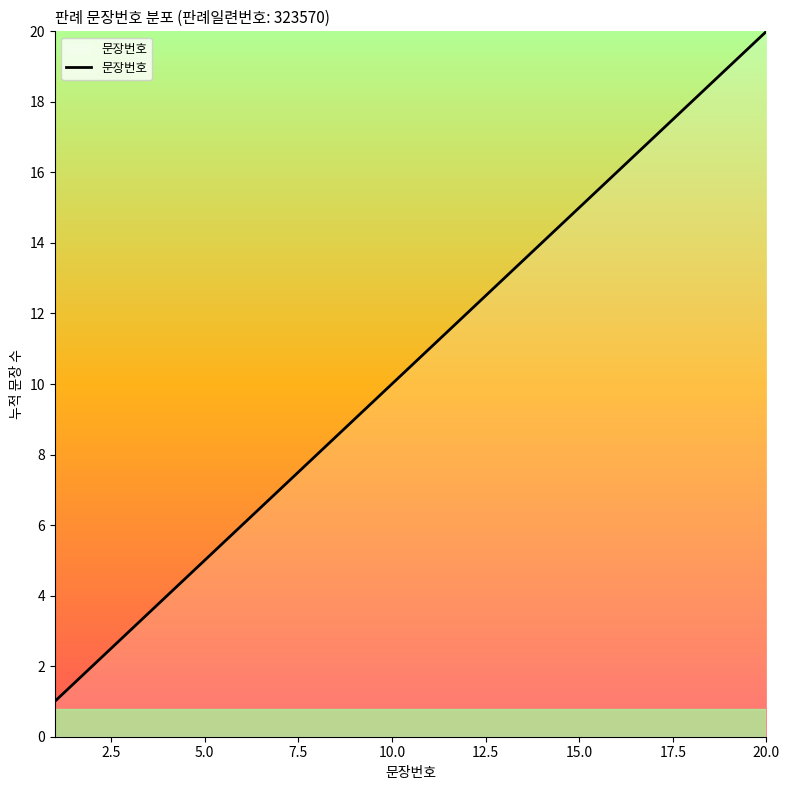

What is the maximum value shown in the chart?

20